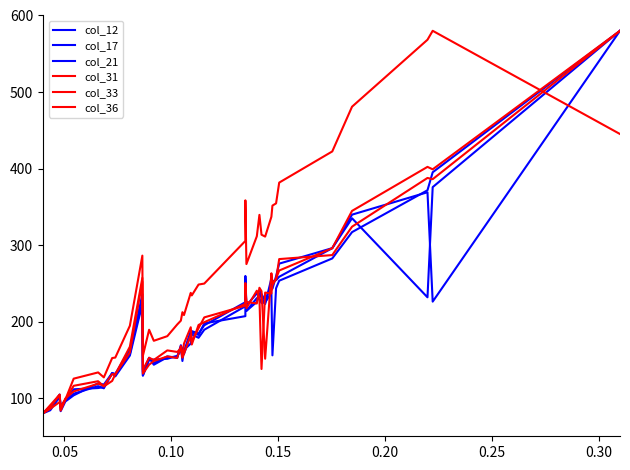

What is the difference between the maximum and minimum values in the col_17 series?

500.0